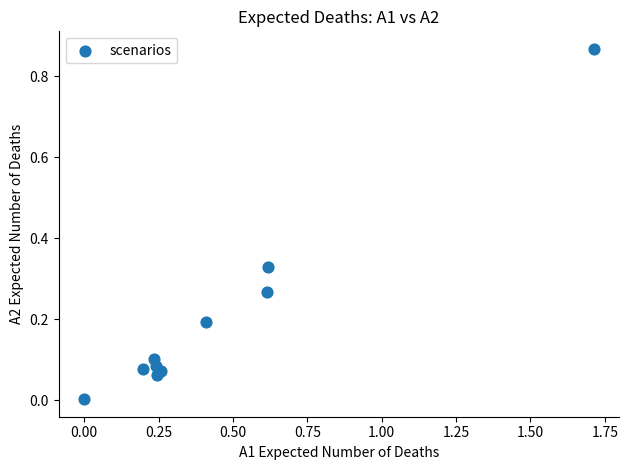

What is the range of X values (max minus min)?

1.7